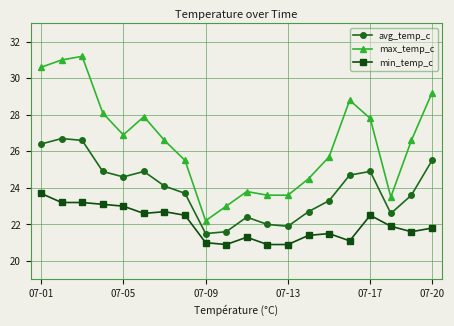

Rank the series by their average value, from lowest to highest.

min_temp_c, avg_temp_c, max_temp_c